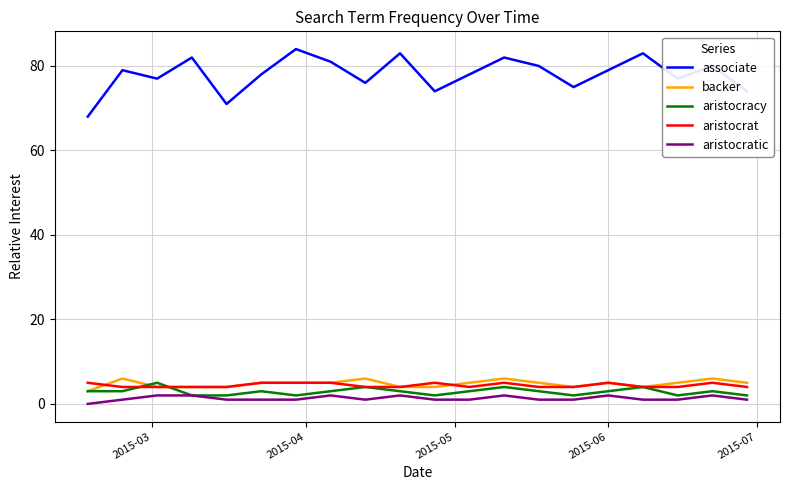

What is the highest value of the backer series?

6